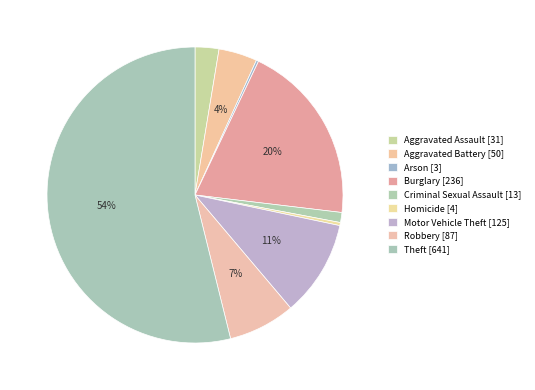

How many slices are in this pie chart?

9